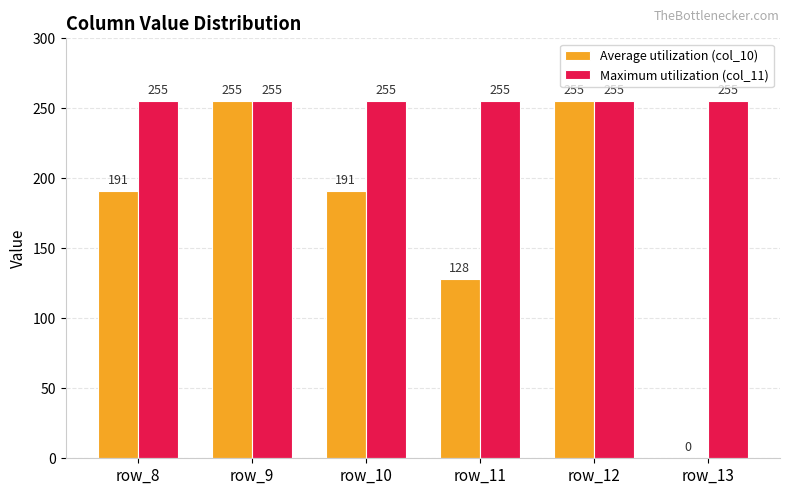

What is the greatest value displayed?

255